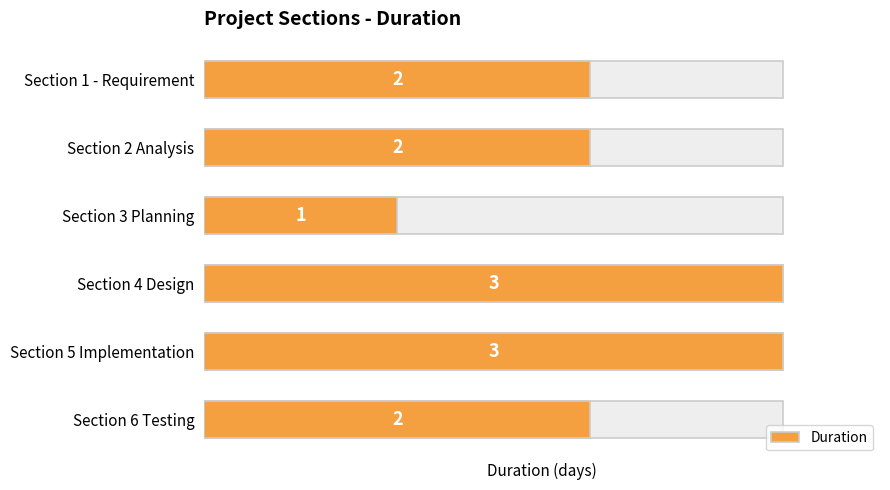

Is it true that the value at Section 5 Implementation is 3?

True